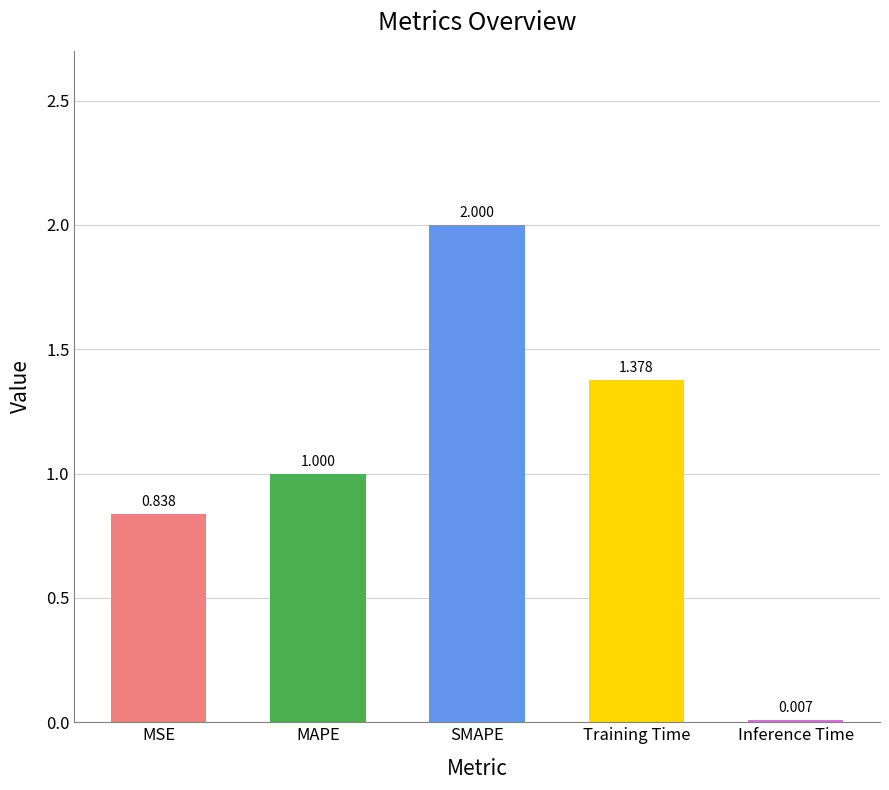

Where is the data nearest to the value 1?

MAPE